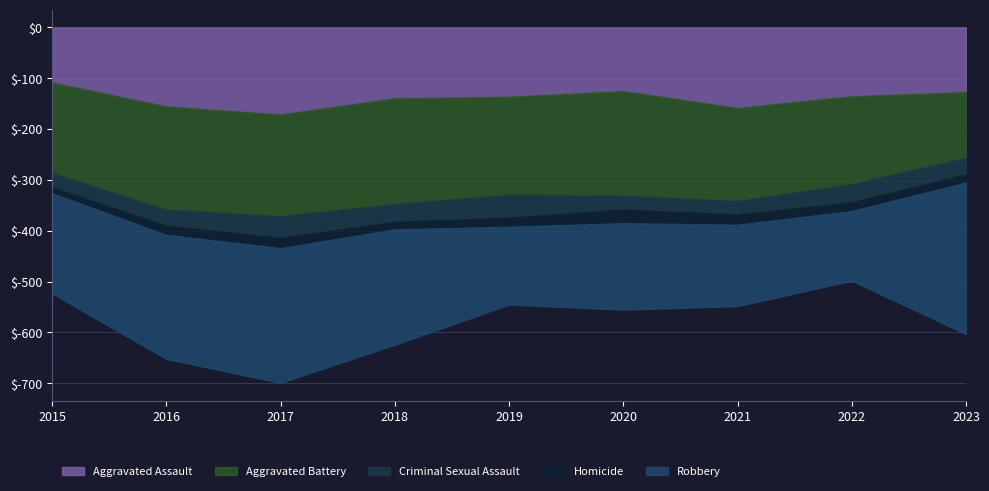

How many values in the Criminal Sexual Assault series exceed 33?

4